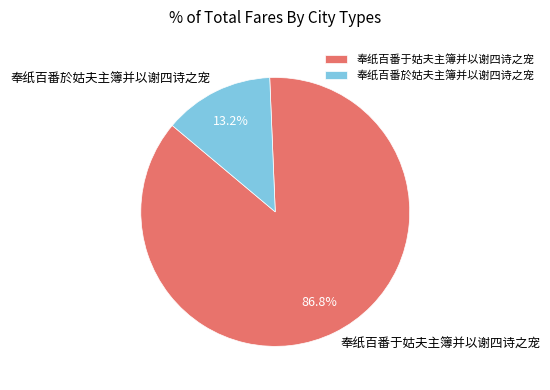

Which slice is the largest?

奉纸百番于姑夫主簿并以谢四诗之宠